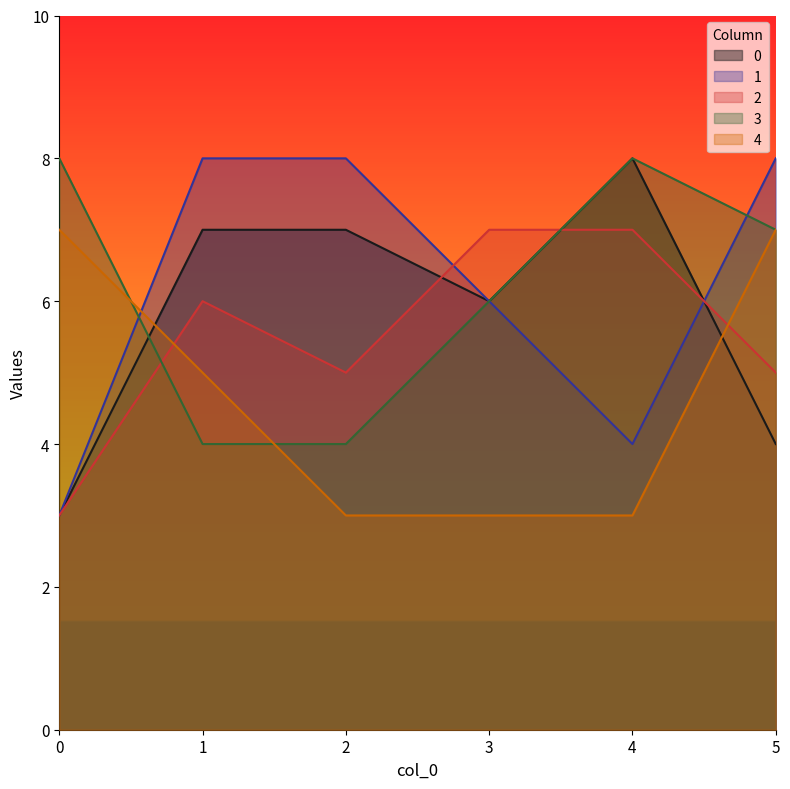

List the series in order of their peak value, highest first.

0, 1, 3, 2, 4